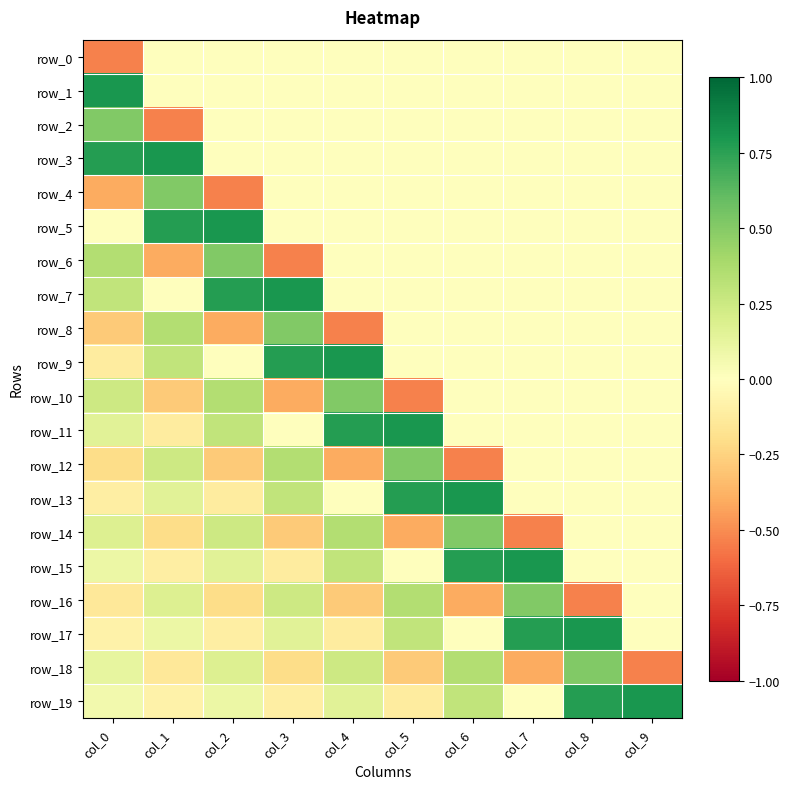

What is the difference between the maximum and minimum values in the row_18 series?

1.0